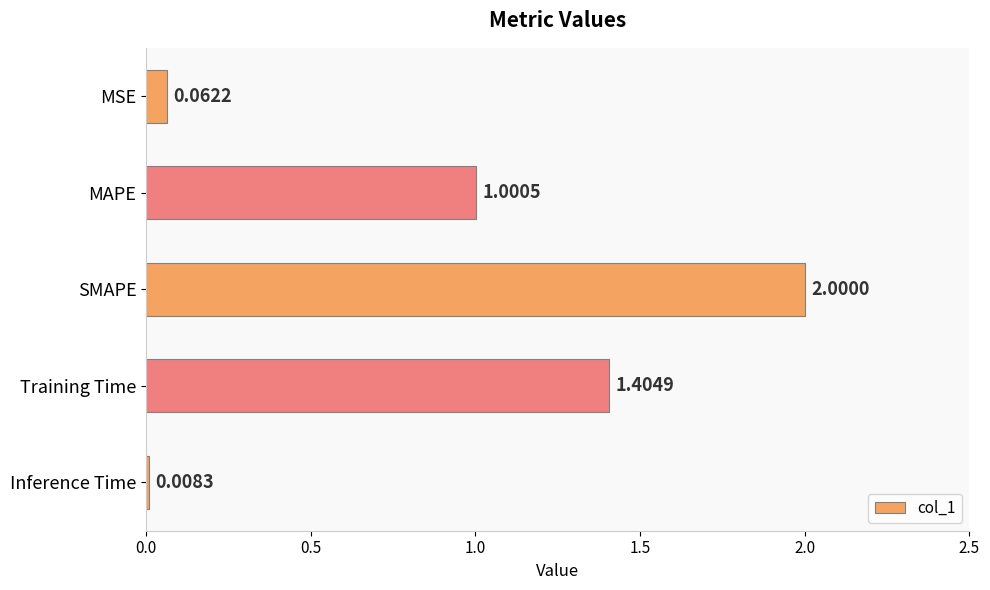

What is the difference between the maximum and minimum values?

2.0